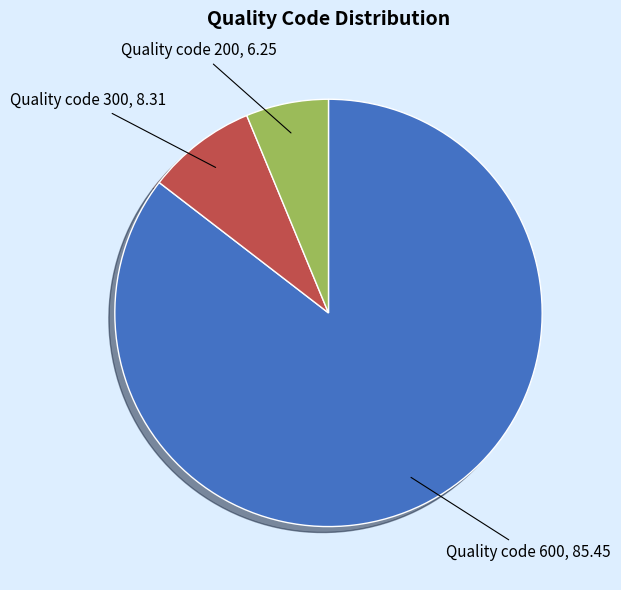

Is the sum of Quality code 600 and Quality code 300 greater than half?

Yes